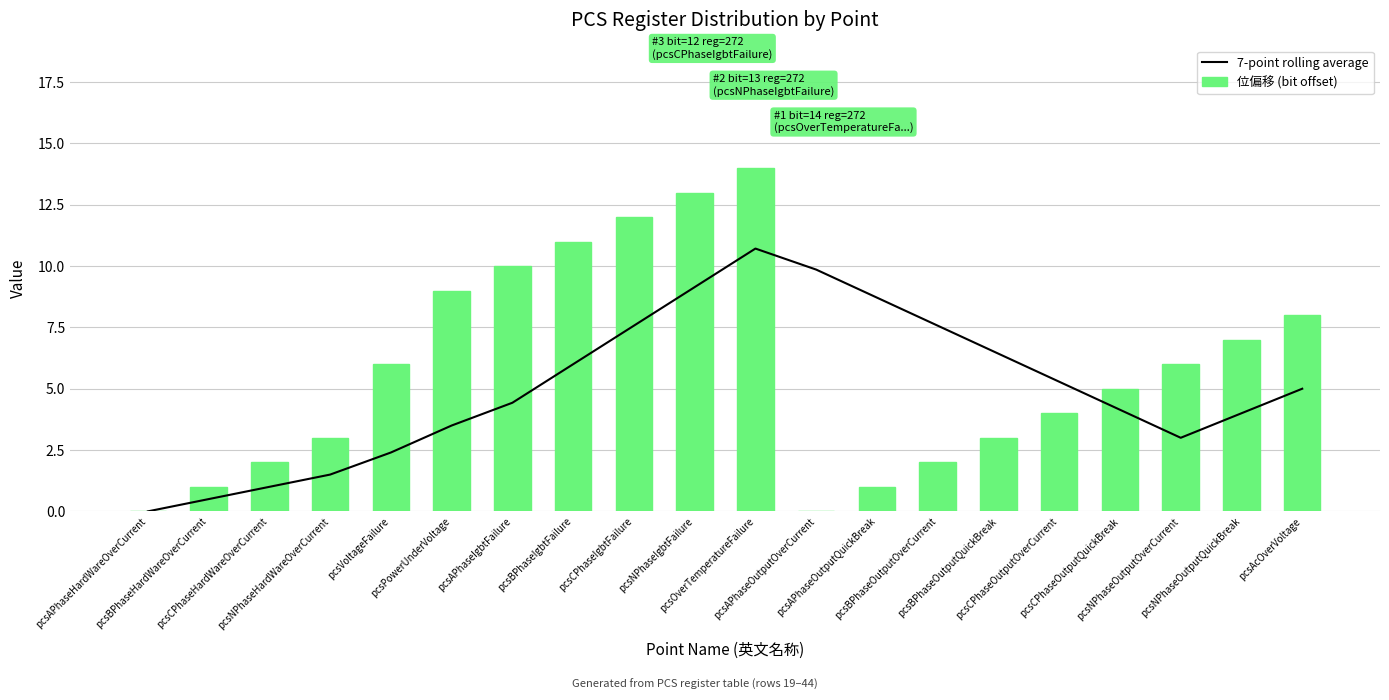

How many distinct data groups are displayed?

2